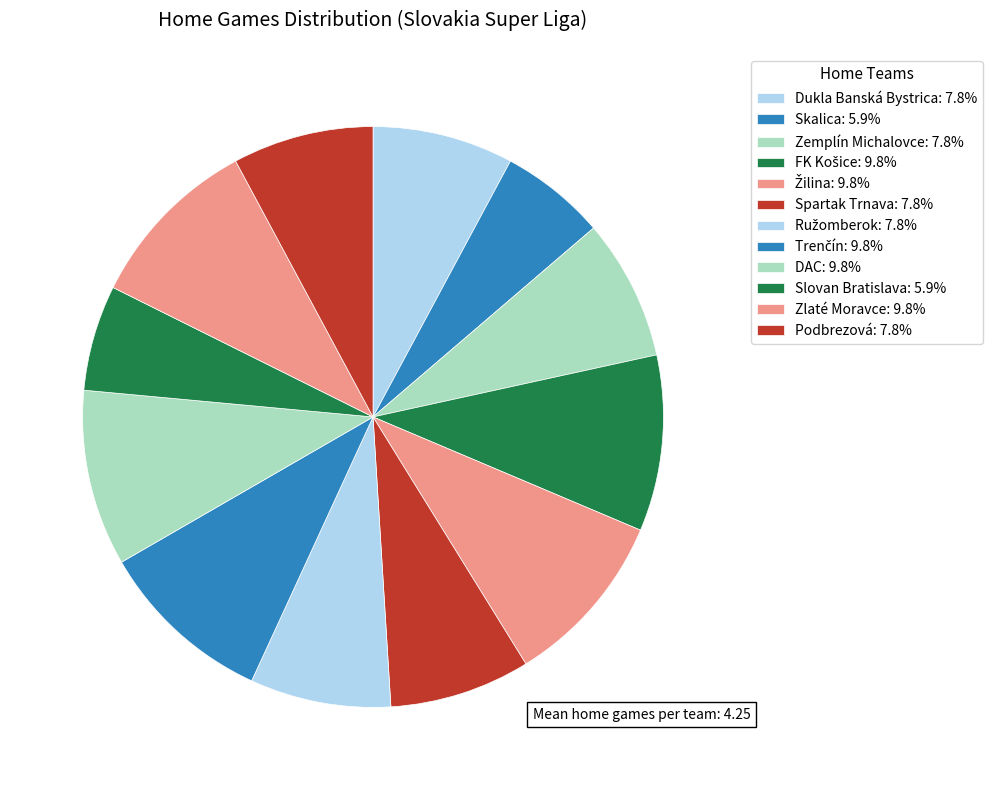

Between Žilina and Zemplín Michalovce, which is larger?

Žilina